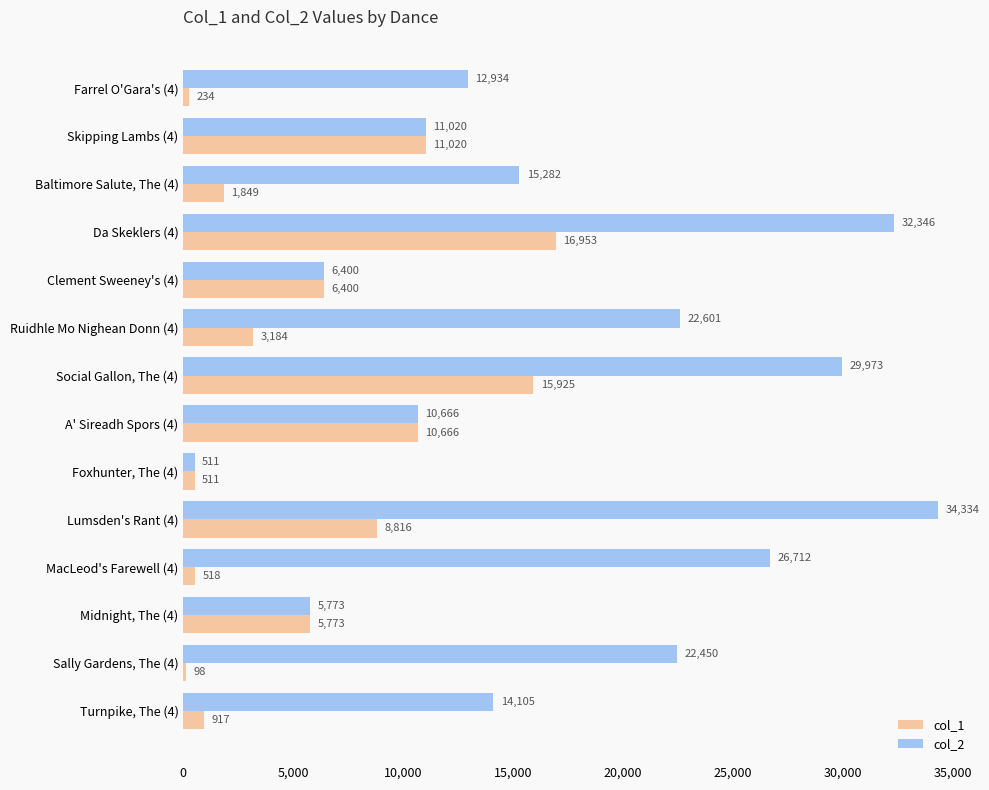

At which category is the sum across all series the highest?

Da Skeklers (4)